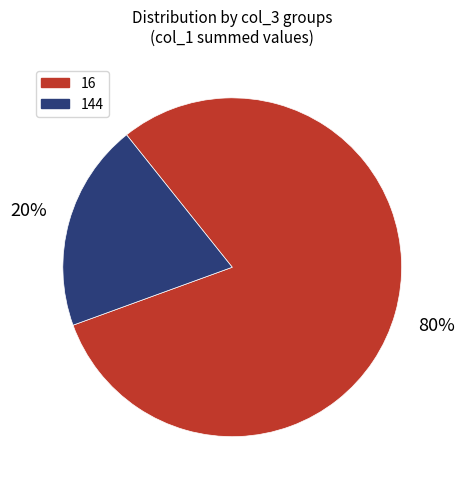

Which slice is the largest?

16